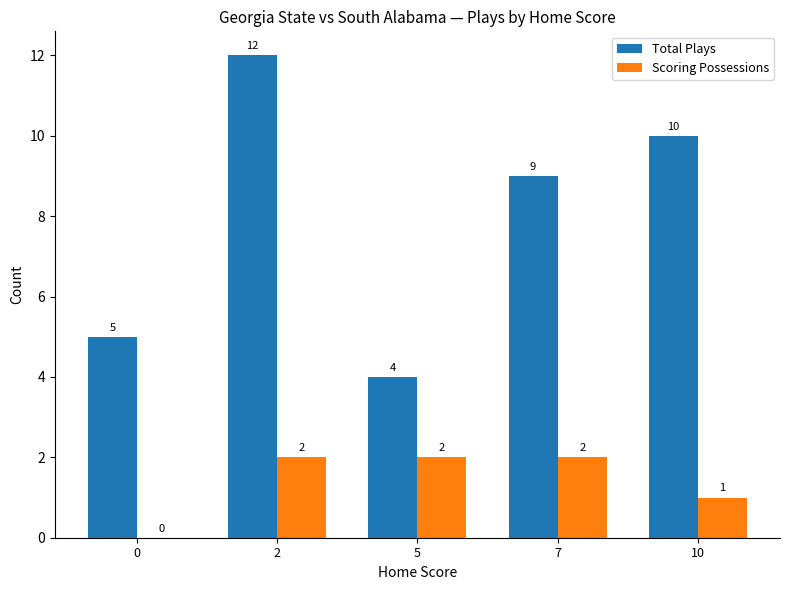

What is the maximum value shown in the chart?

12